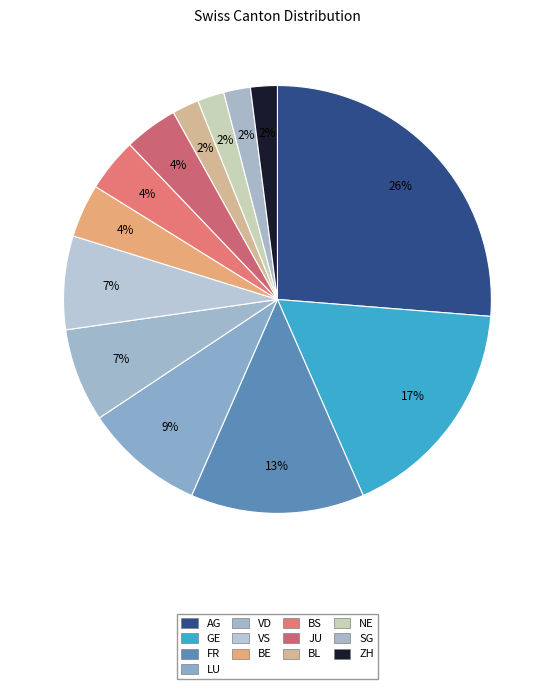

To the nearest percent, what is the difference between the VS and JU slice percentages?

3%